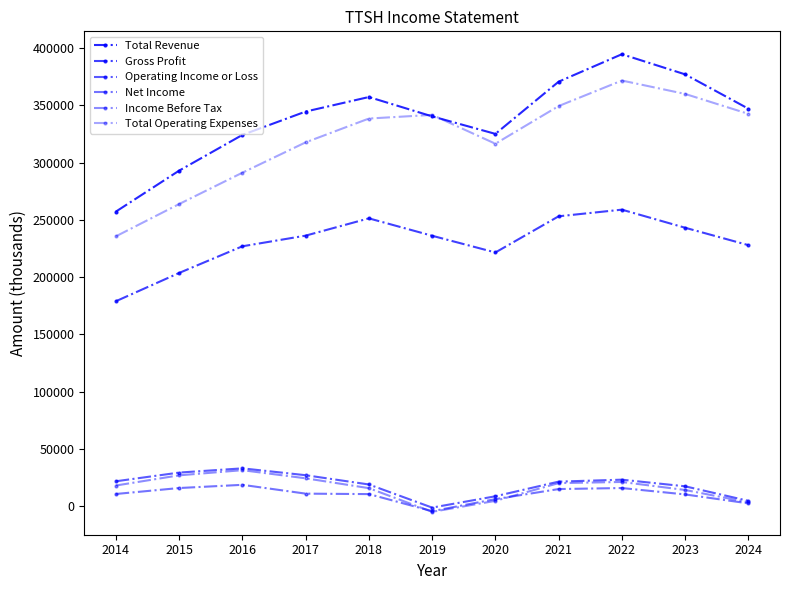

Reading left to right, what are all the values shown in this chart?

Total Revenue: 257200	293000	324200	344600	357300	340400	325100	370700	394700	377100	347100
Gross Profit: 178900	203600	226900	236200	251300	236100	221500	253100	258900	243100	227900
Operating Income or Loss: 21600	29200	32900	26900	18800	-1400	8500	21300	23000	17200	4500
Net Income: 10500	15700	18500	10800	10400	-4500	6000	14800	15700	10100	2300
Income Before Tax: 17900	26800	31300	24200	15600	-5100	4500	20000	21000	14000	3200
Total Operating Expenses: 235600	263800	291200	317700	338500	341700	316500	349400	371700	360000	342600